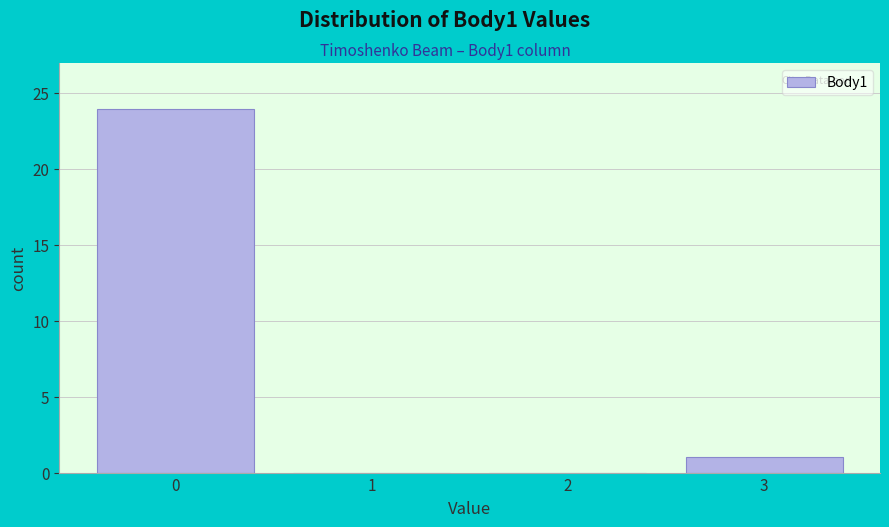

Reading right to left, list all the values displayed in this chart.

3=1	2=0	1=0	0=24